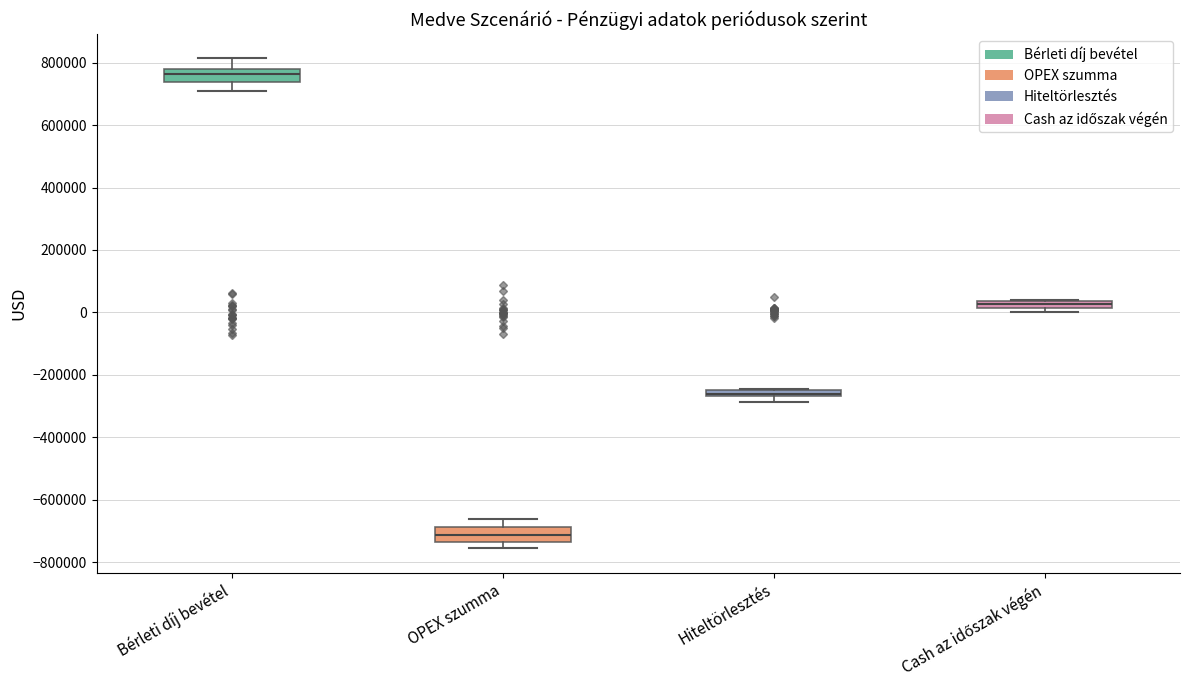

Where is the lower edge of the box for OPEX szumma on the y-axis? The values are not printed on the chart, so give them approximately, as read against the axis.

-740000